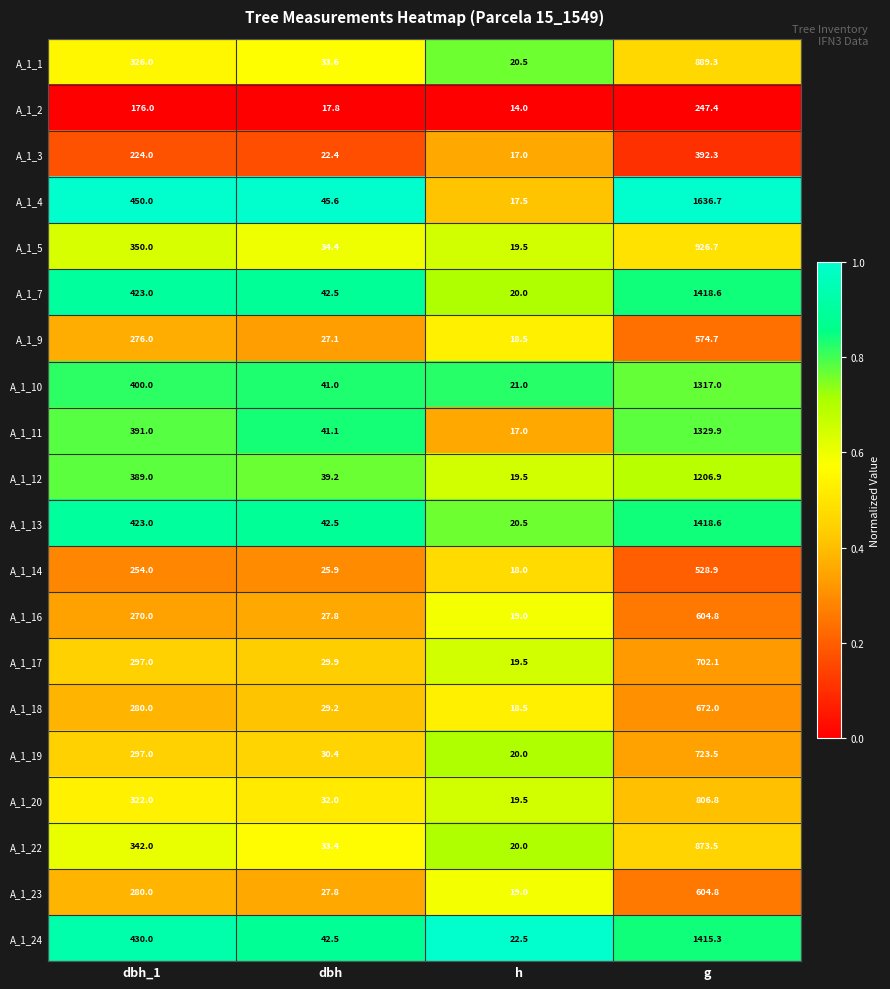

What is the difference between the highest and lowest values at g?

1389.3